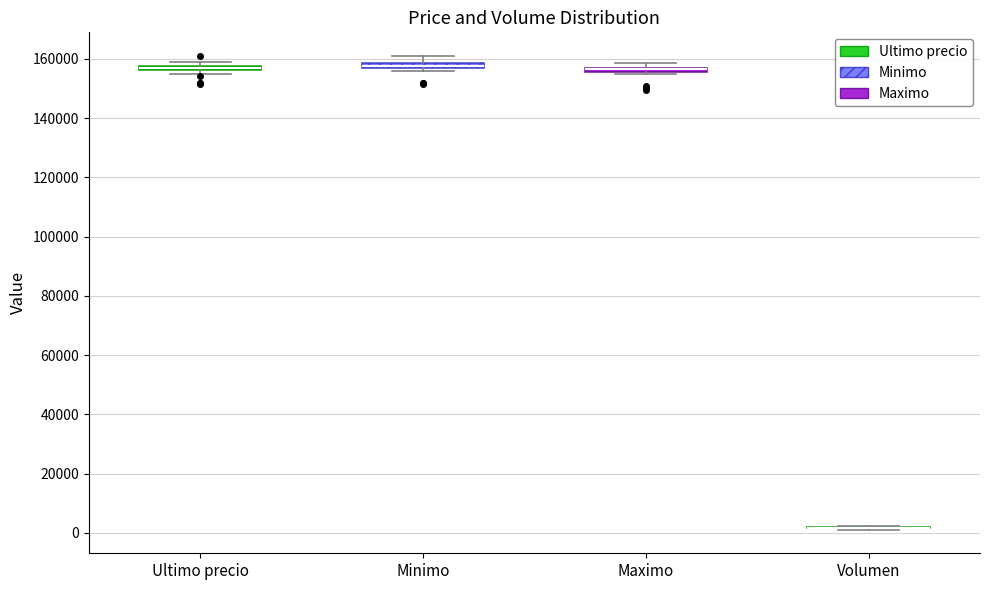

Where is the lower edge of the box for Ultimo precio on the y-axis? The values are not printed on the chart, so give them approximately, as read against the axis.

156000